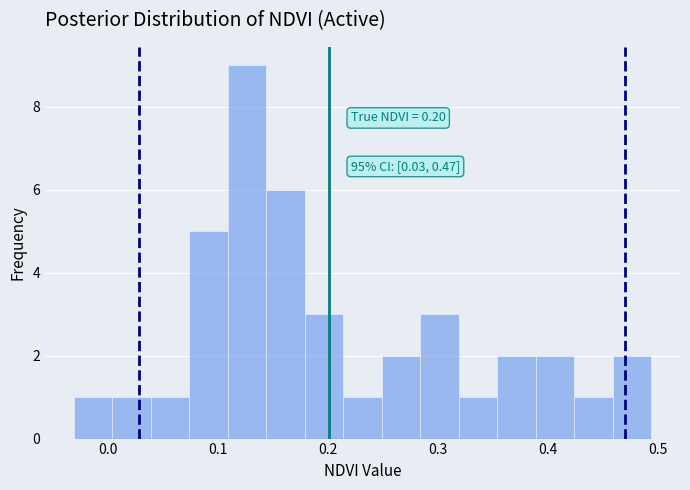

Around what value on the x-axis is the tallest bar? Give the approximate position of its centre, as read against the axis.

0.13